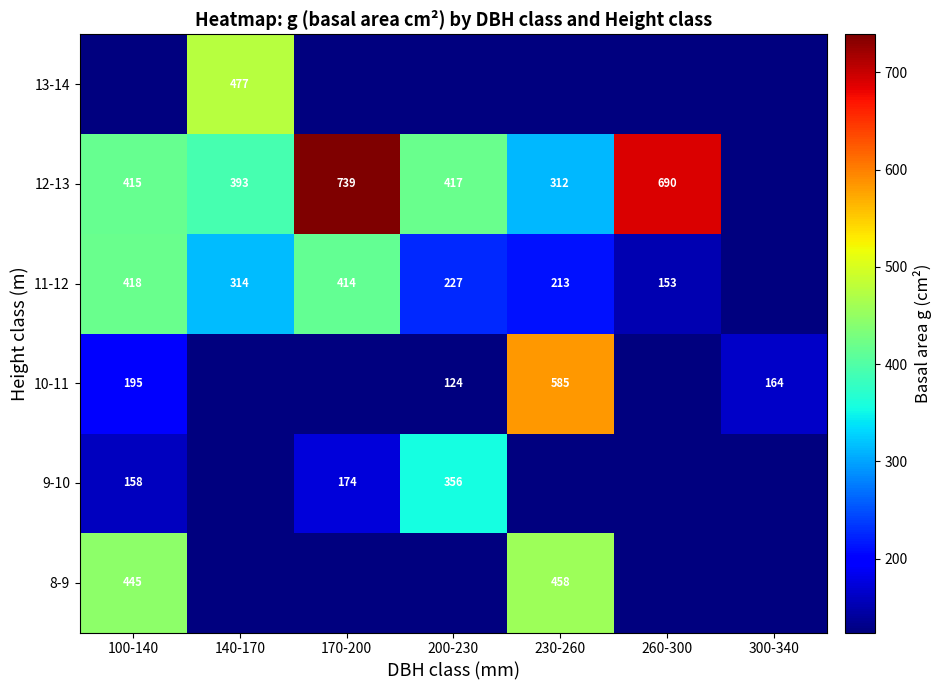

Is it true that 12-13 equals 312.0 at 230-260?

True